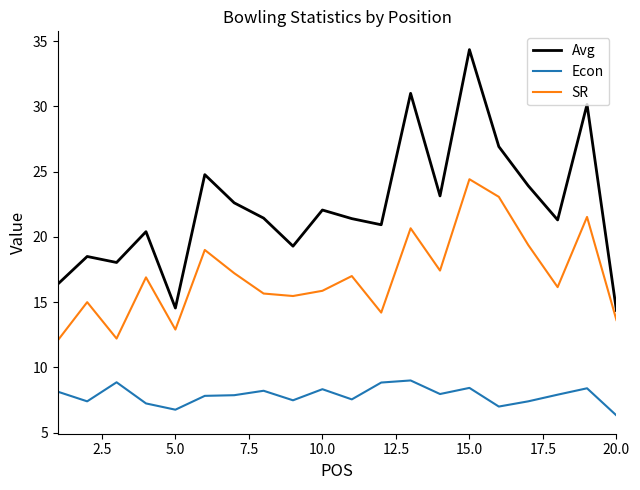

True or false: Avg and Econ intersect in this chart.

False